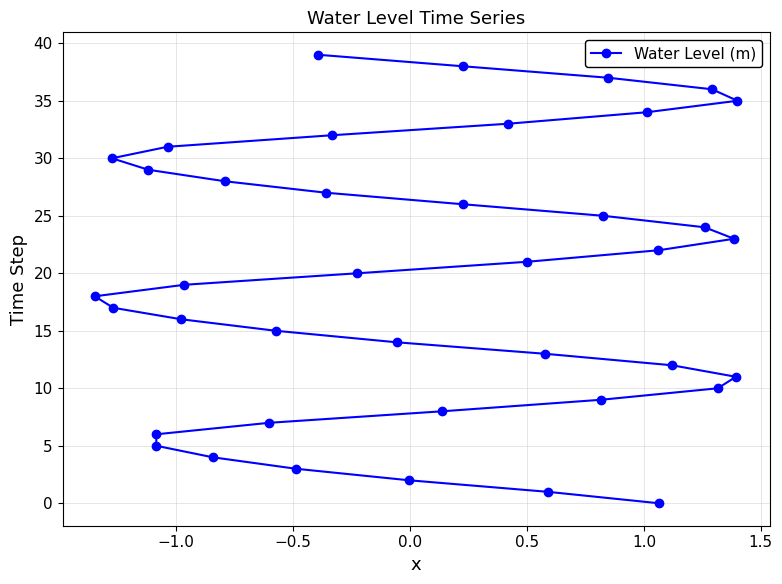

Reading left to right, what are all the values shown in this chart?

18	30	17	29	6	5	31	16	19	4	28	7	15	3	39	27	32	20	14	2	8	38	26	33	21	13	1	9	25	37	34	22	0	12	24	36	10	23	11	35